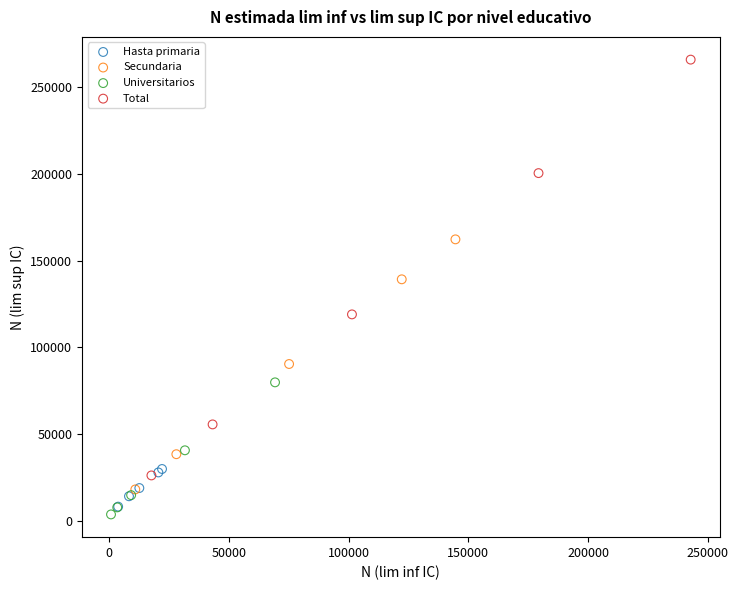

Which series has the widest spread of Y values?

Total